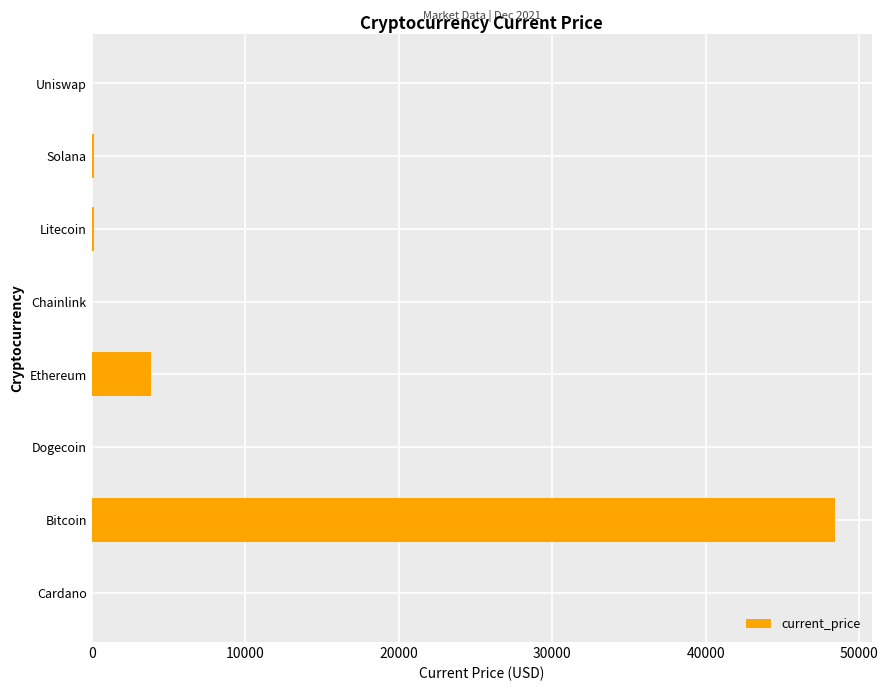

Is it true that the value at Bitcoin is 48384.0?

True